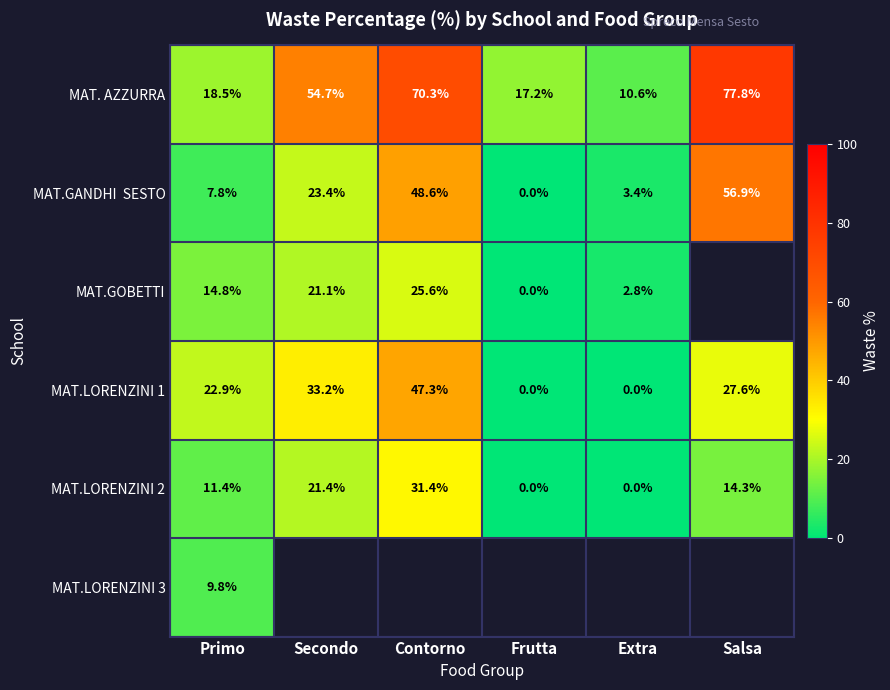

Which category has the lowest value in the MAT. AZZURRA series?

Extra